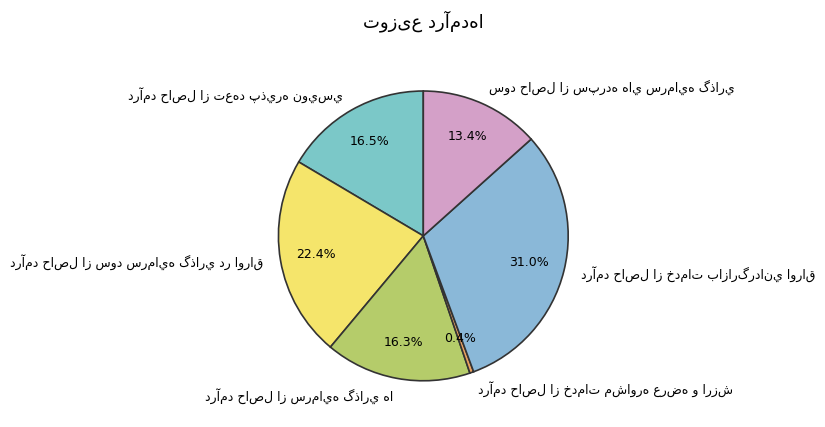

Is there a majority slice in this chart?

No